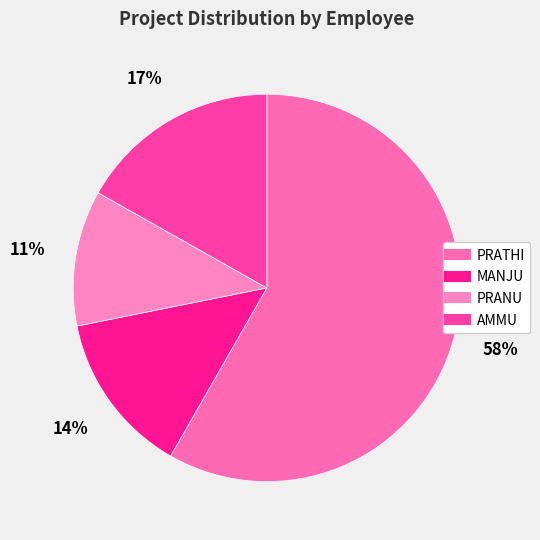

Is PRATHI the majority of the pie?

Yes